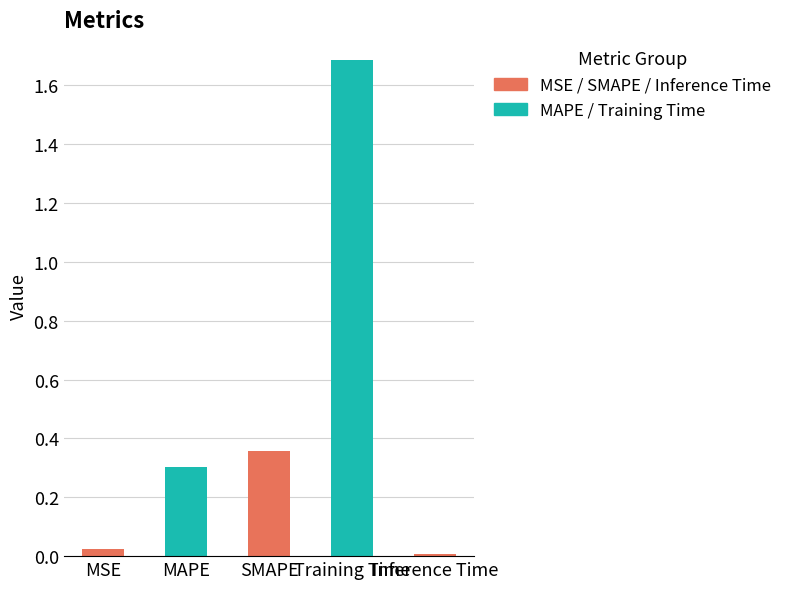

How many distinct data groups are displayed?

1